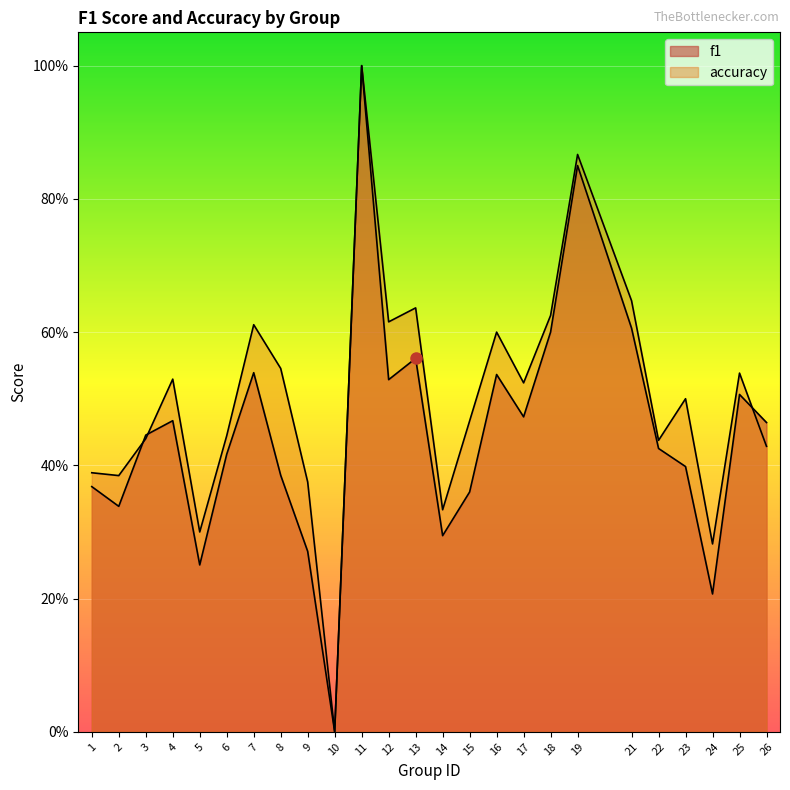

True or false: accuracy and f1 intersect in this chart.

True